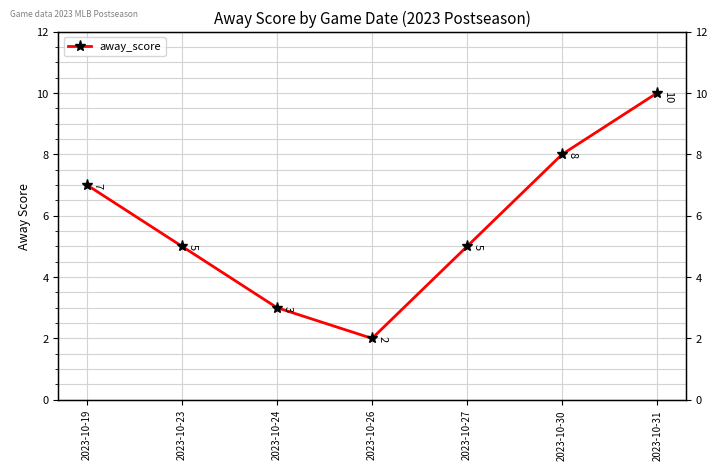

At which category does the data reach its first local valley?

2023-10-26